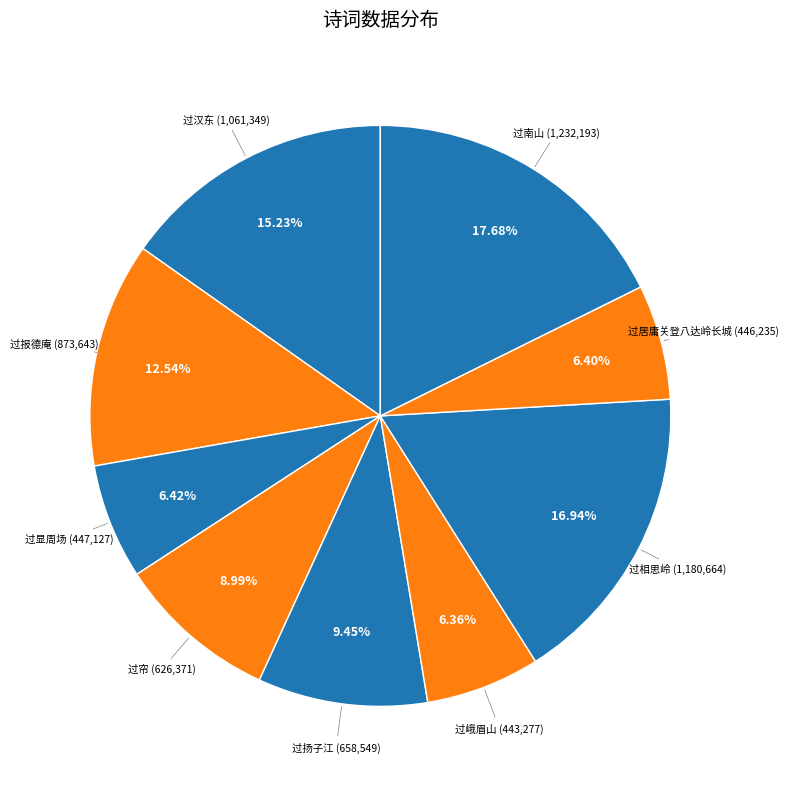

Count the number of slices in the pie.

9